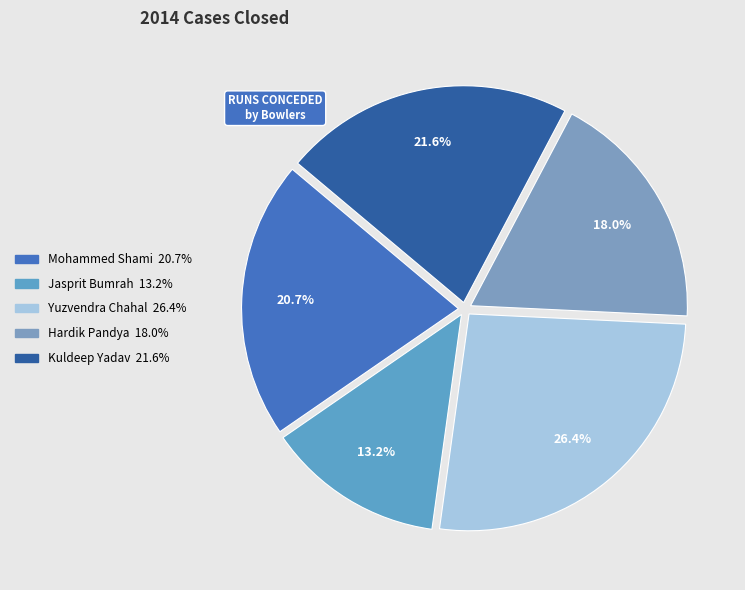

To the nearest percent, what is the difference between the Hardik Pandya and Mohammed Shami slice percentages?

3%